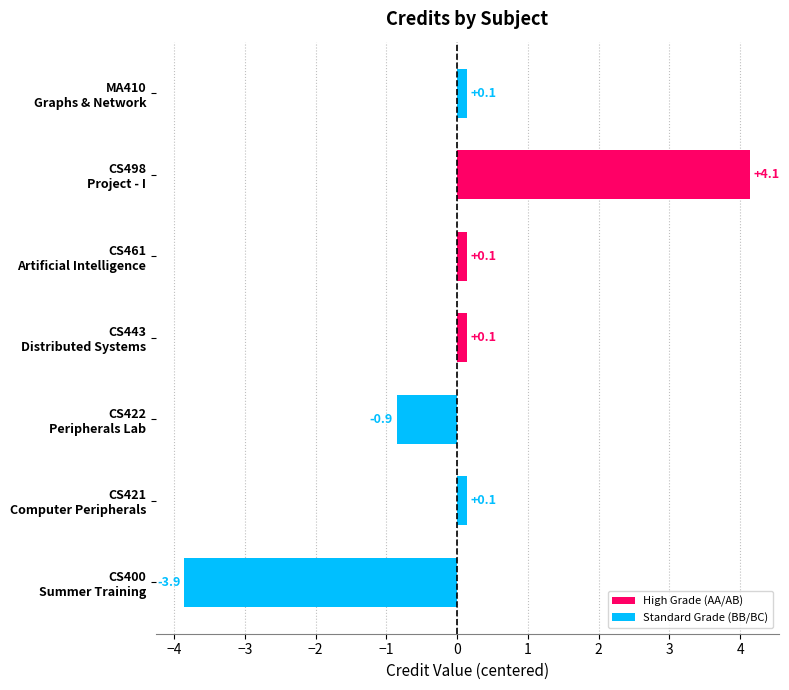

Reading left to right, extract all data points from this chart.

-3.9	0.1	-0.9	0.1	0.1	4.1	0.1